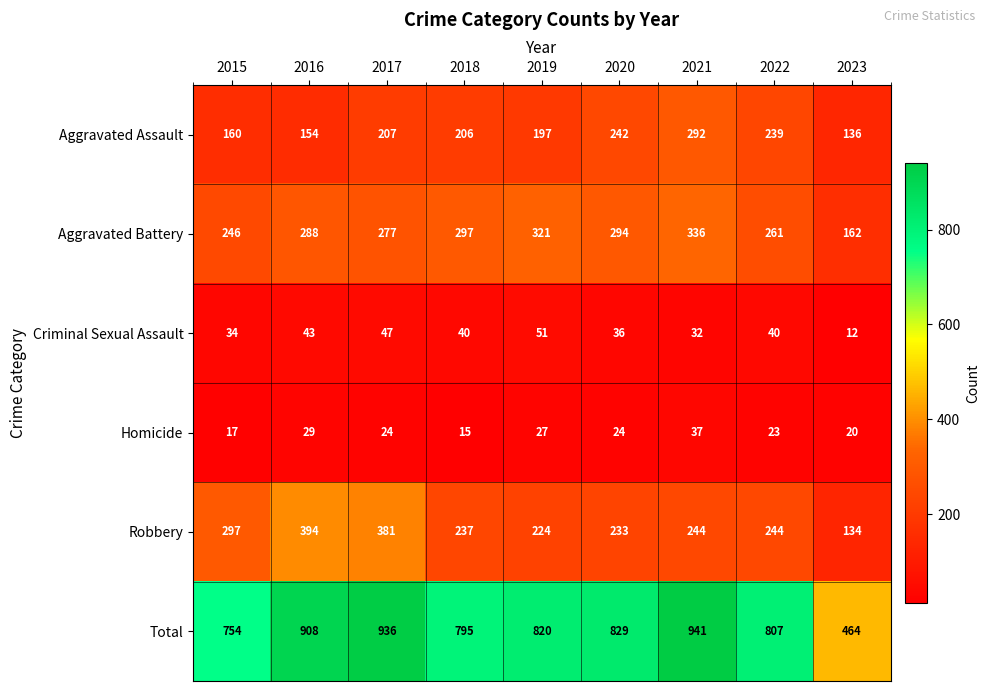

How many values in the Criminal Sexual Assault series are below 40?

4